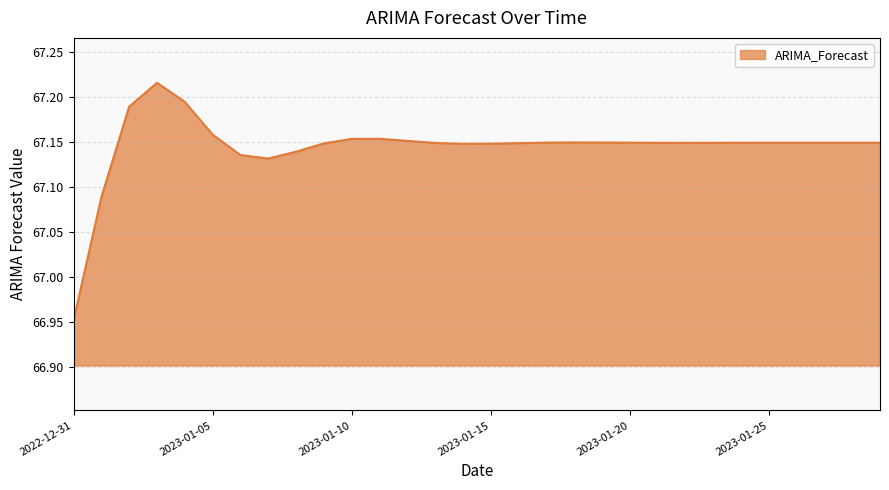

What is the difference between the maximum and minimum values?

0.3